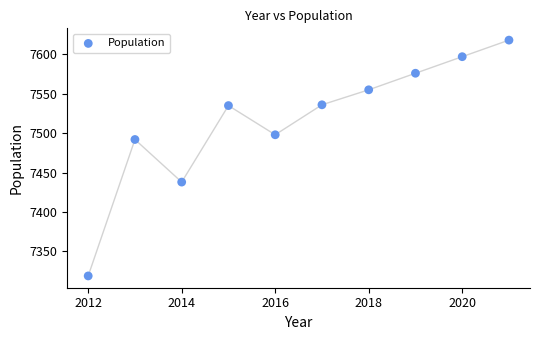

What Y value in the scatter plot is closest to 7468?

7492